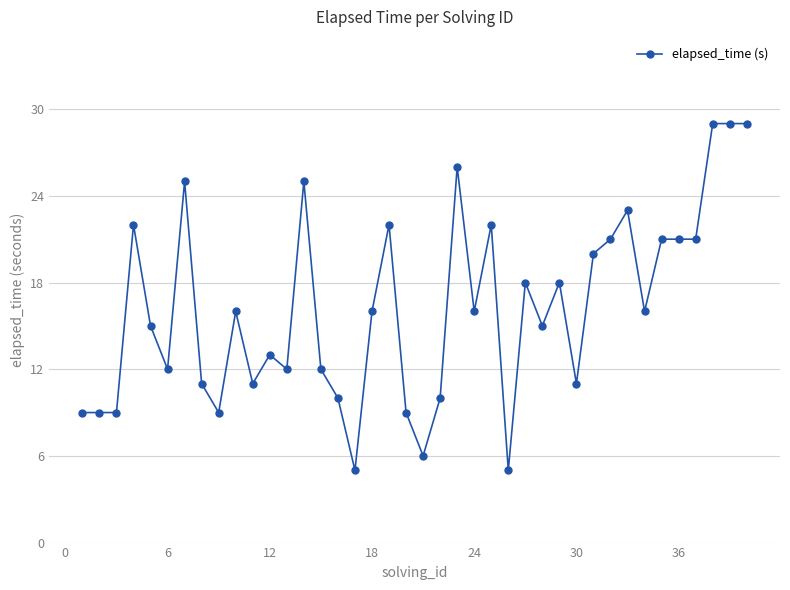

What is the difference between the maximum and second lowest values?

24